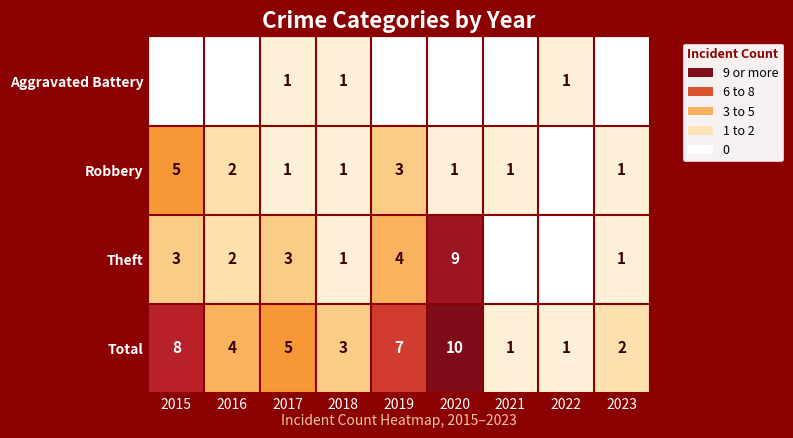

Is the value of Robbery at 2015 greater than the value of Total at 2019?

No